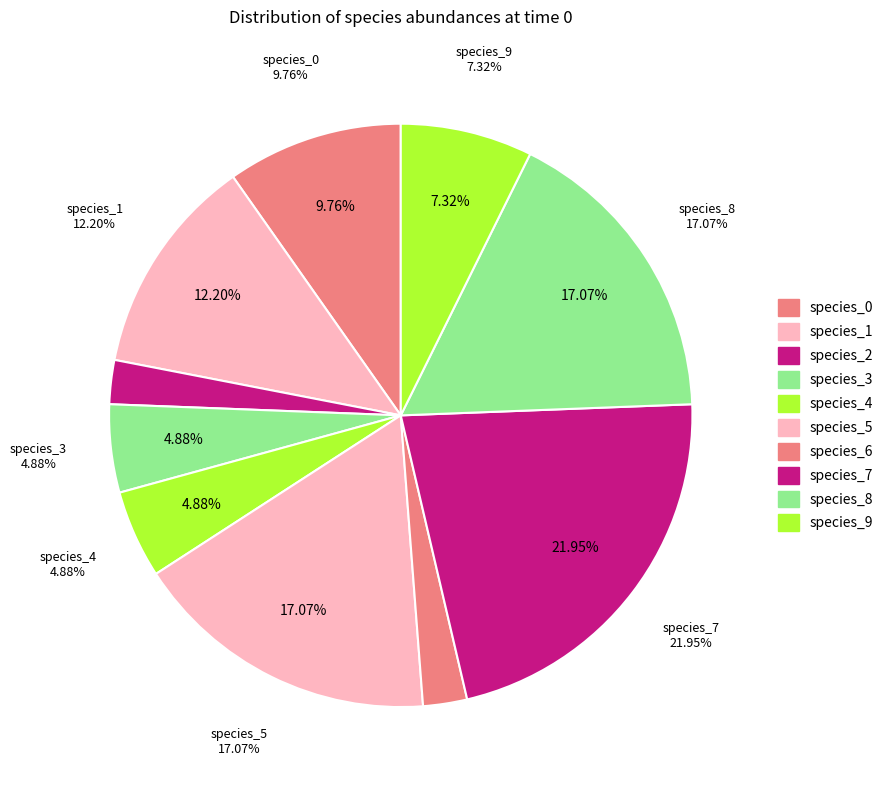

How many segments does this pie chart have?

10